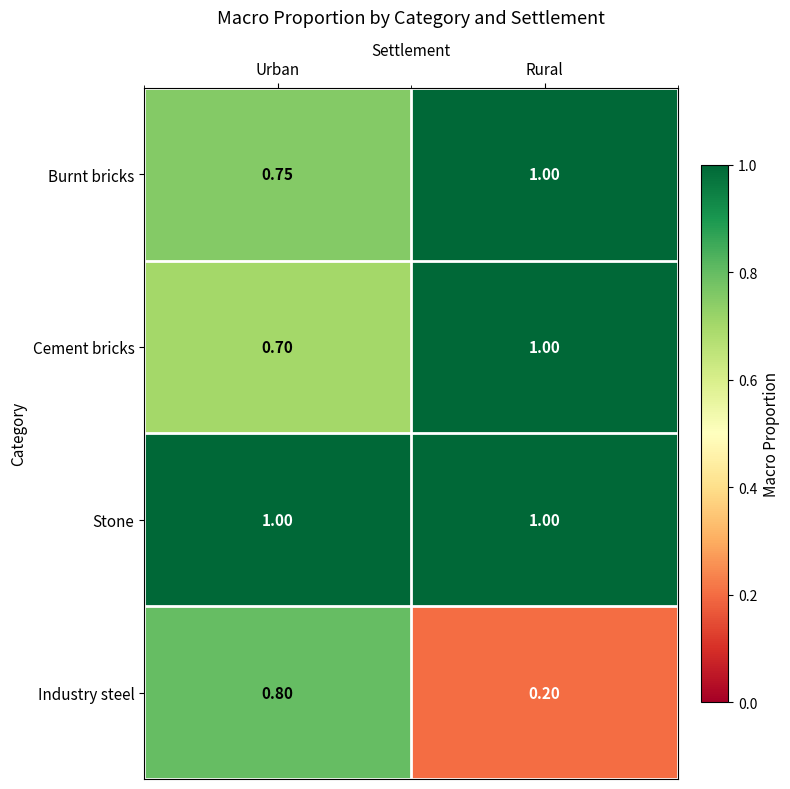

Which label corresponds to the smallest value in the chart?

Rural